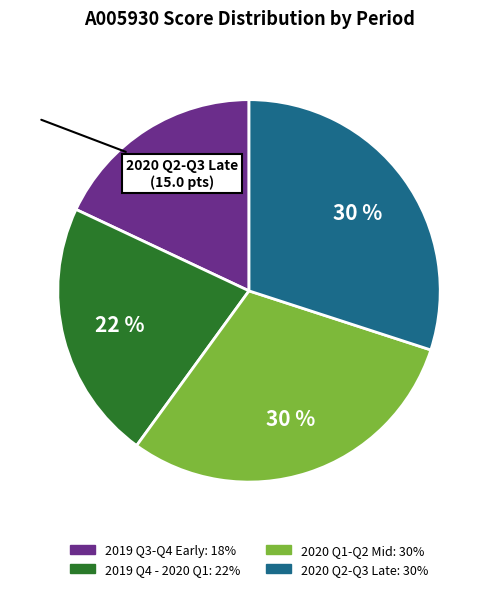

To the nearest percent, what is the difference between the largest and smallest slice percentages?

12%